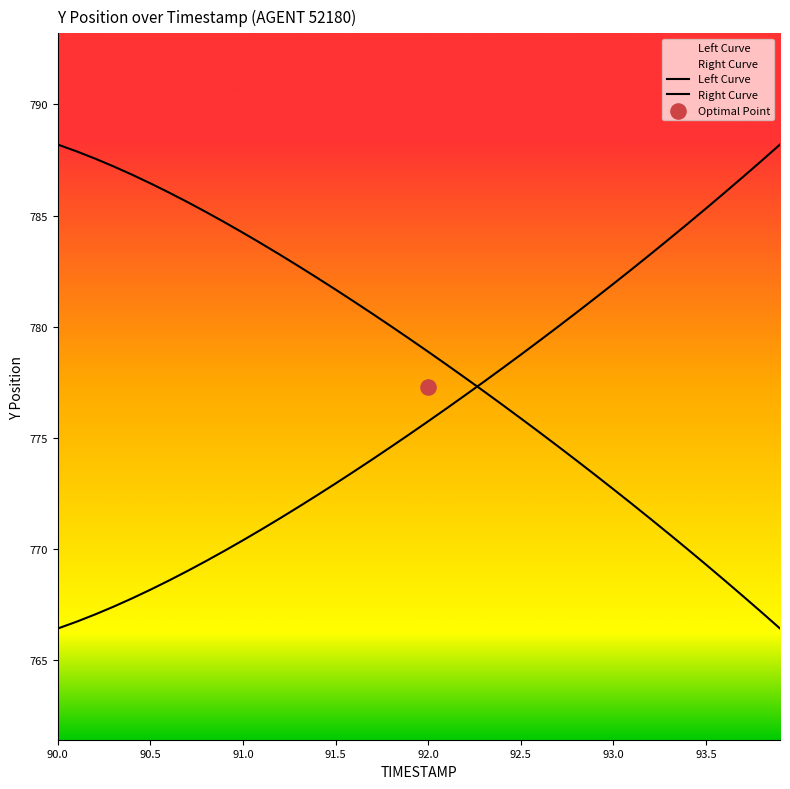

At which category is the sum across all series the highest?

90.0